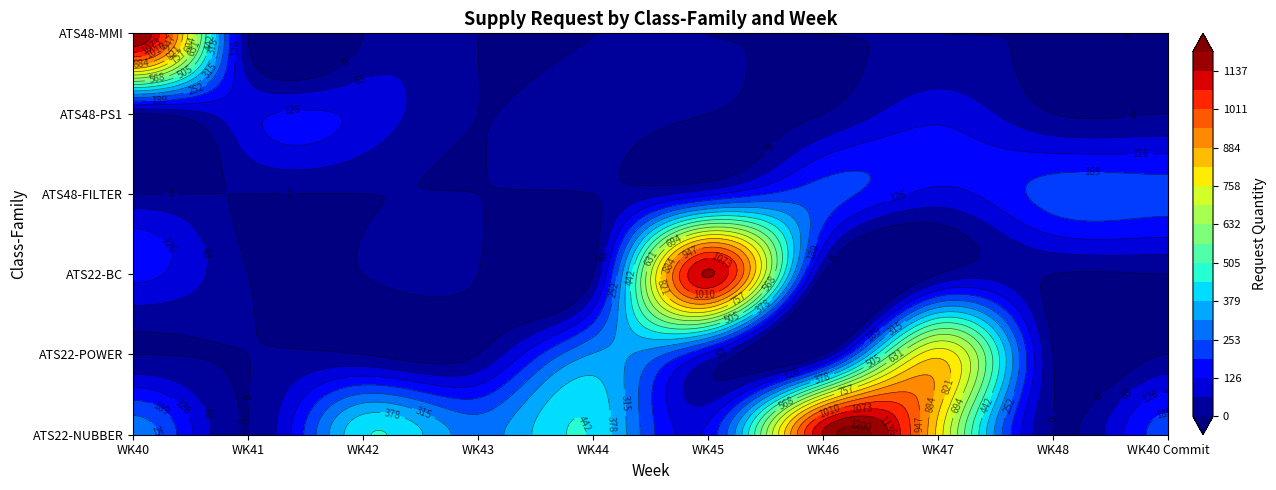

Is it true that ATS48-MMI equals 0 at WK46?

True